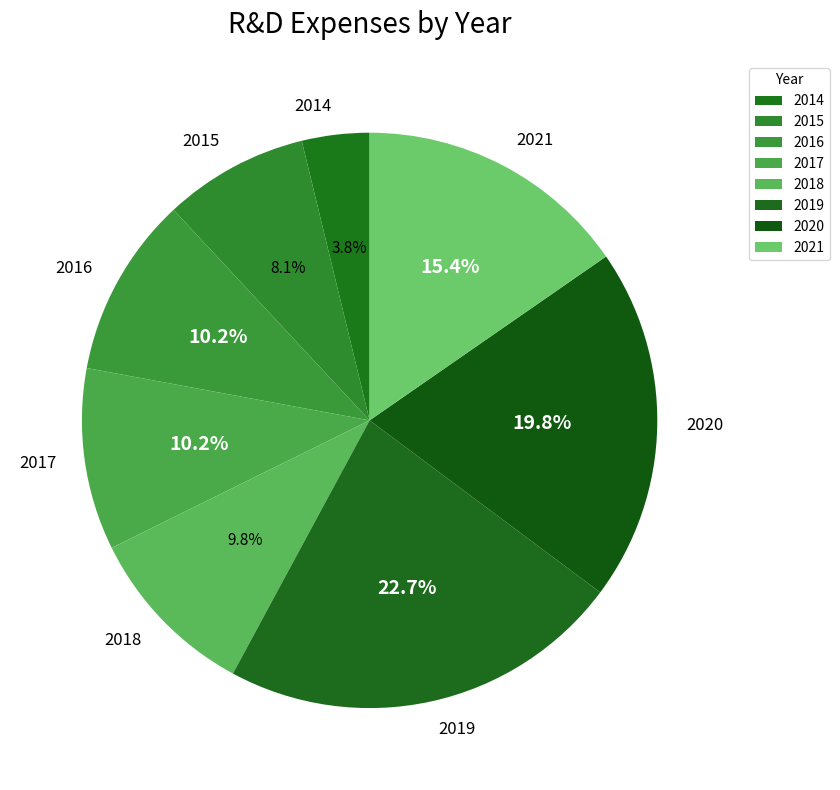

How much of the chart is everything except 2016?

89.8%